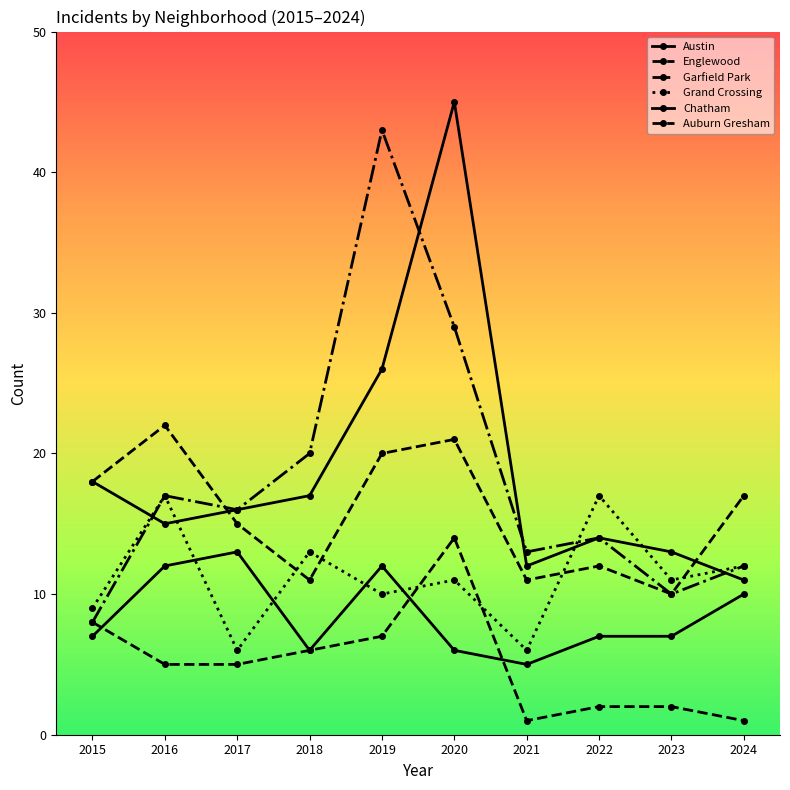

How many lines are shown in the chart?

6